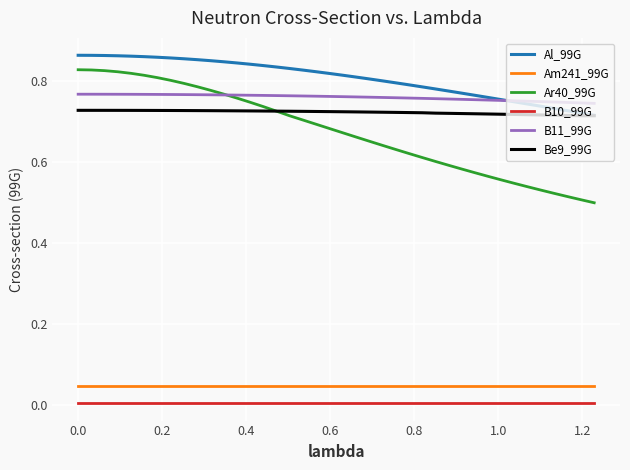

At how many categories does at least one series exceed 0?

40